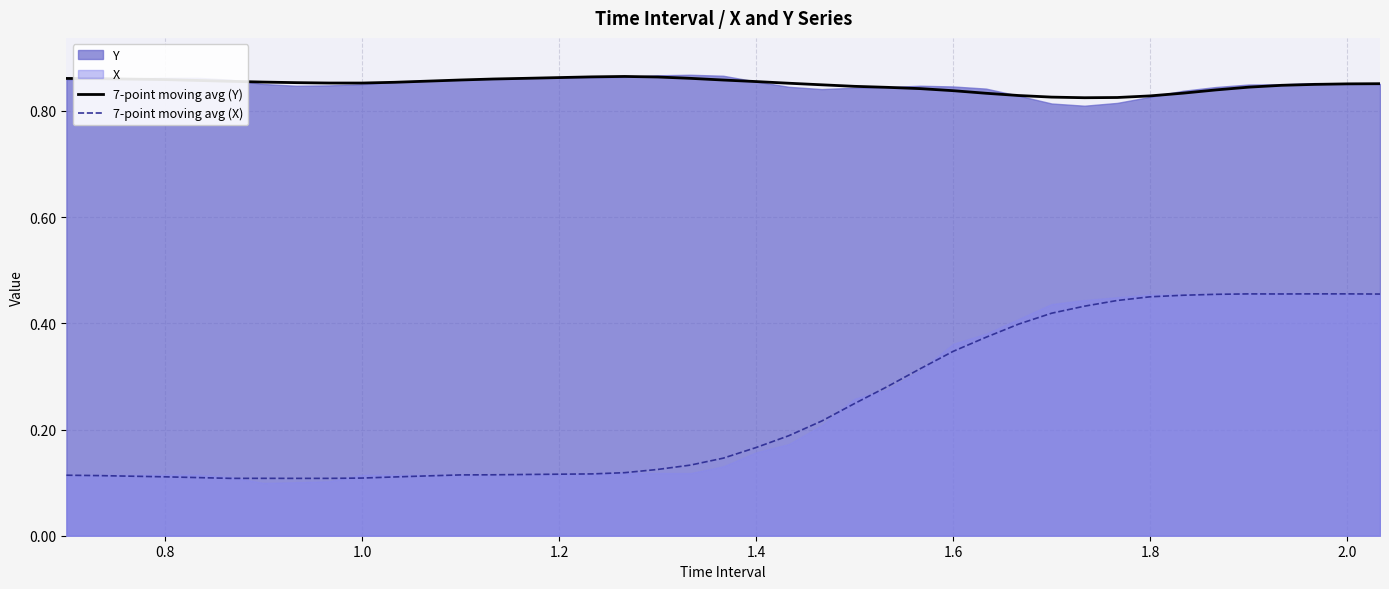

How many lines are shown in the chart?

2